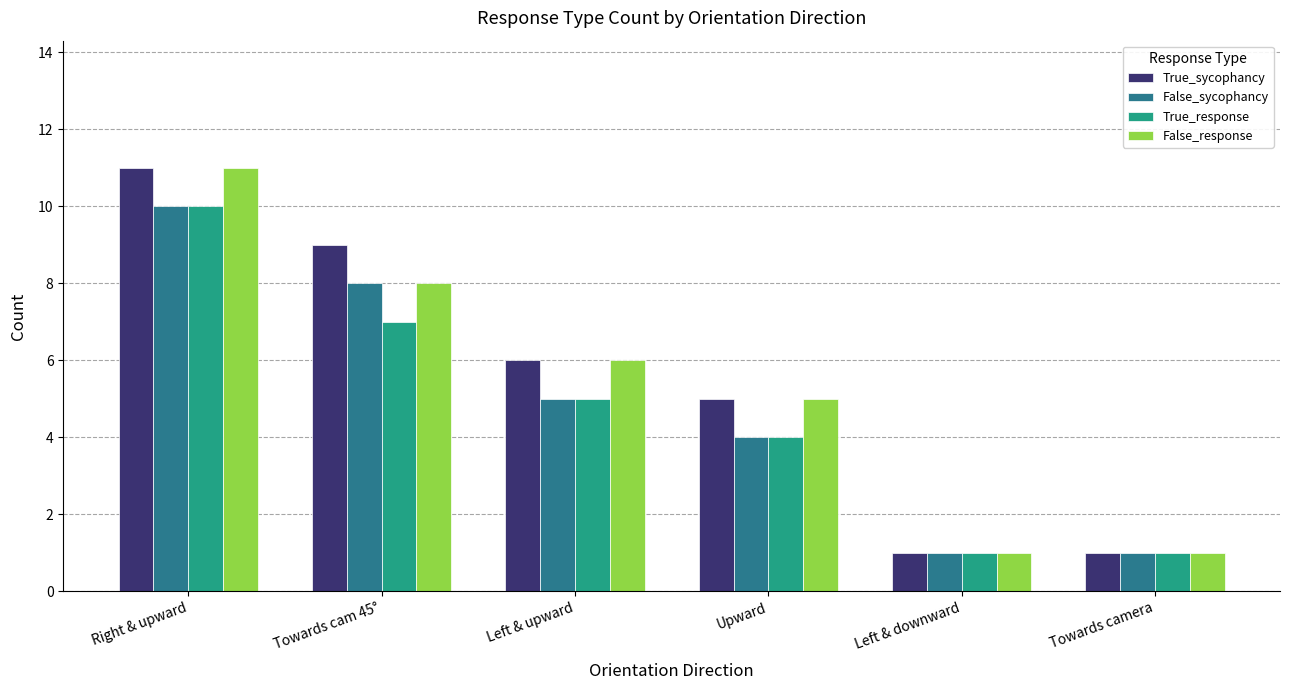

The value of True_response at Towards cam 45° is 7. True or false?

True